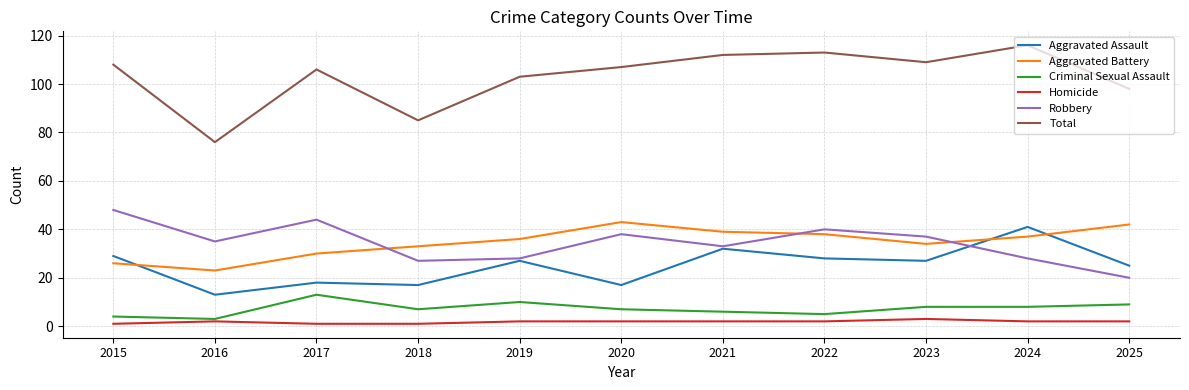

The Aggravated Assault series shows 41 at 2024. True or false?

True